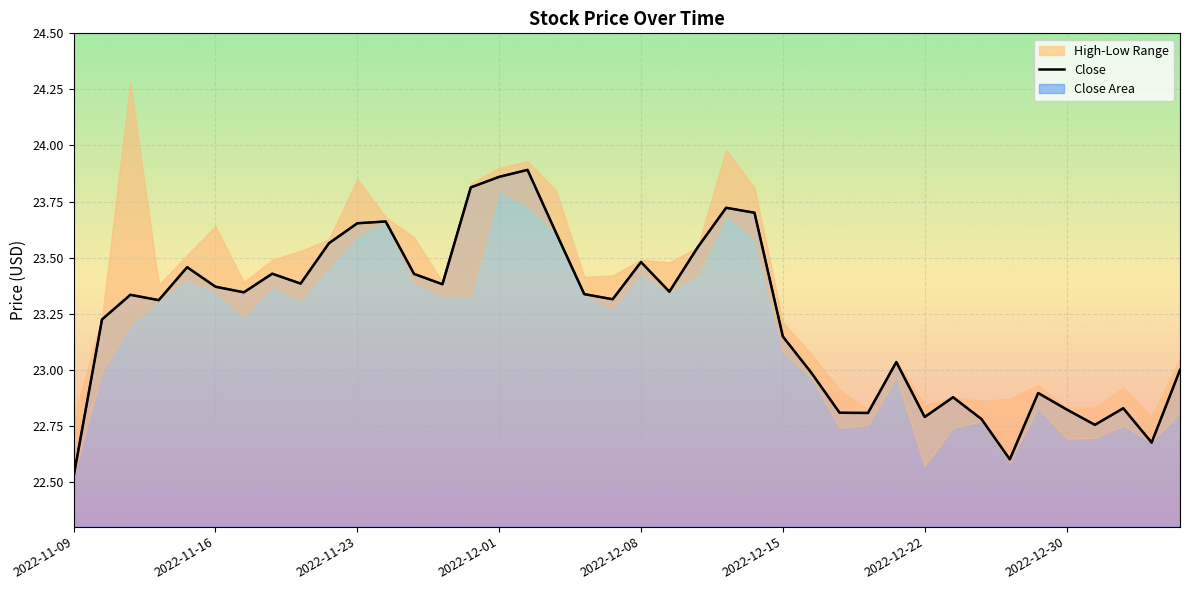

Which label corresponds to the smallest value in the chart?

2022-11-09